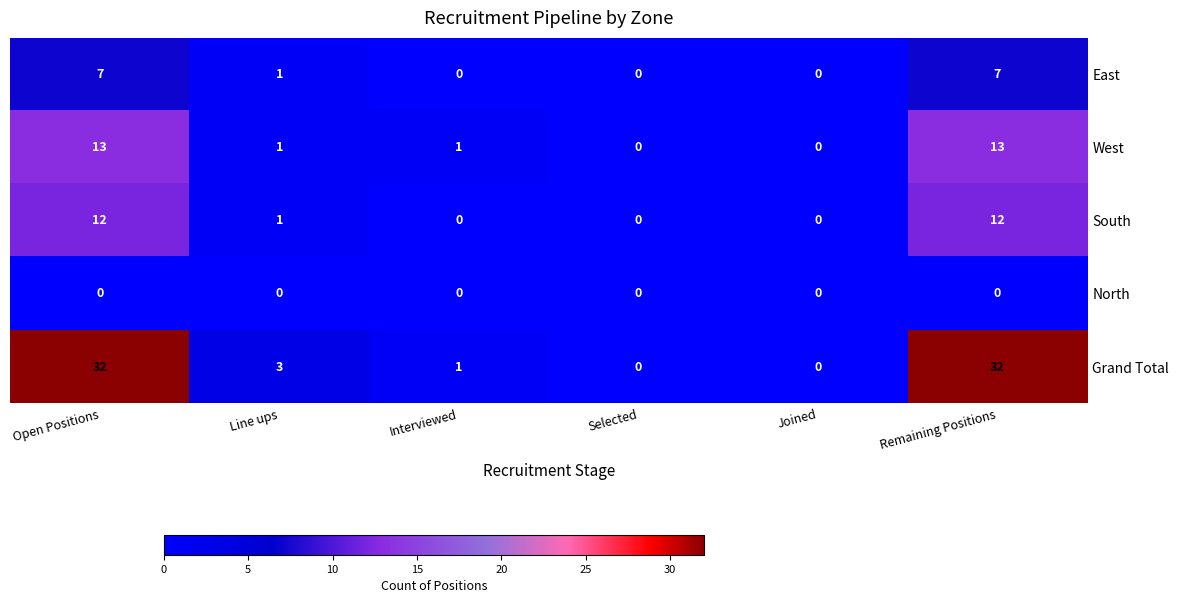

The value of South at Line ups is 1. True or false?

True